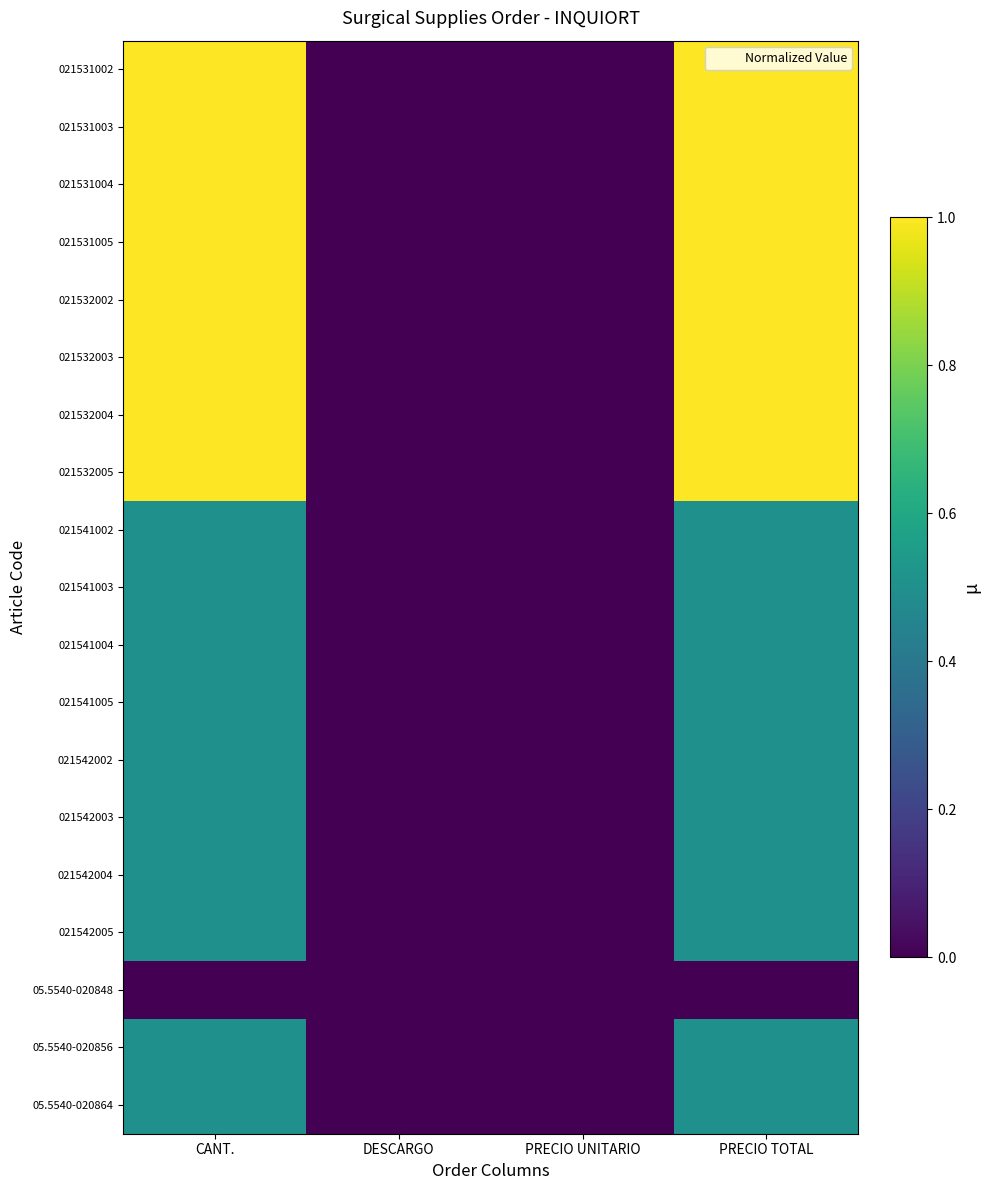

Rank the series at PRECIO TOTAL from highest to lowest value.

021531002, 021531003, 021531004, 021531005, 021532002, 021532003, 021532004, 021532005, 021541002, 021541003, 021541004, 021541005, 021542002, 021542003, 021542004, 021542005, 05.5540-020856, 05.5540-020864, 05.5540-020848